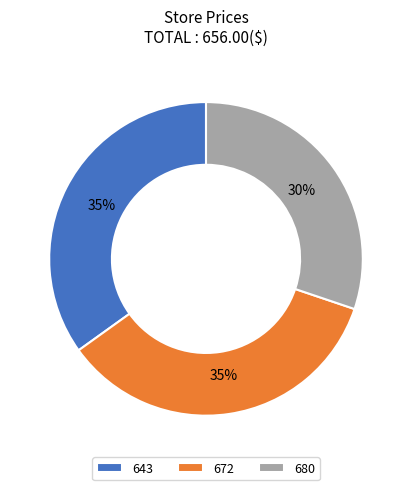

What percentage is the 680 slice, to the nearest percent?

30%